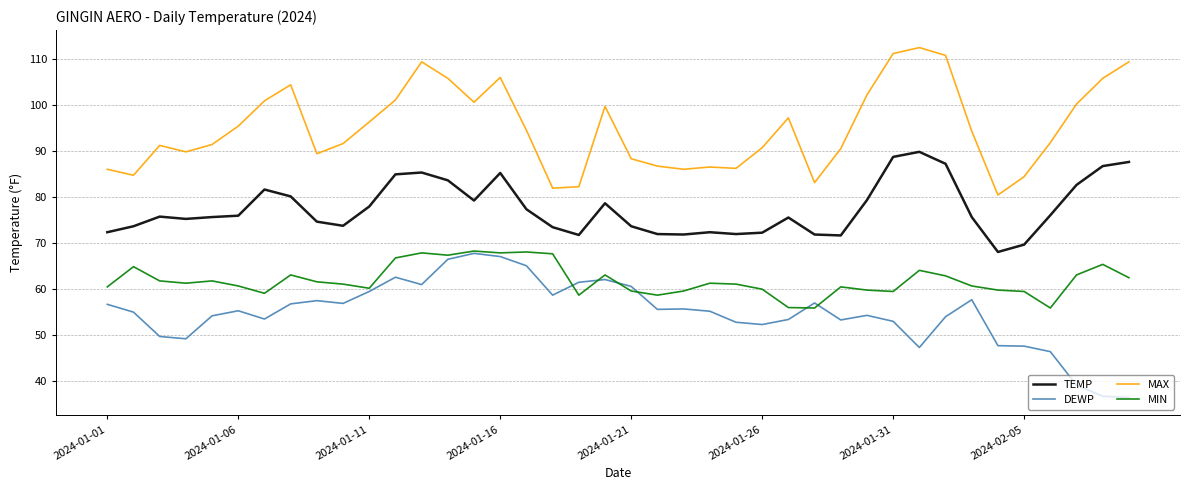

Which series has the largest total across all categories?

MAX